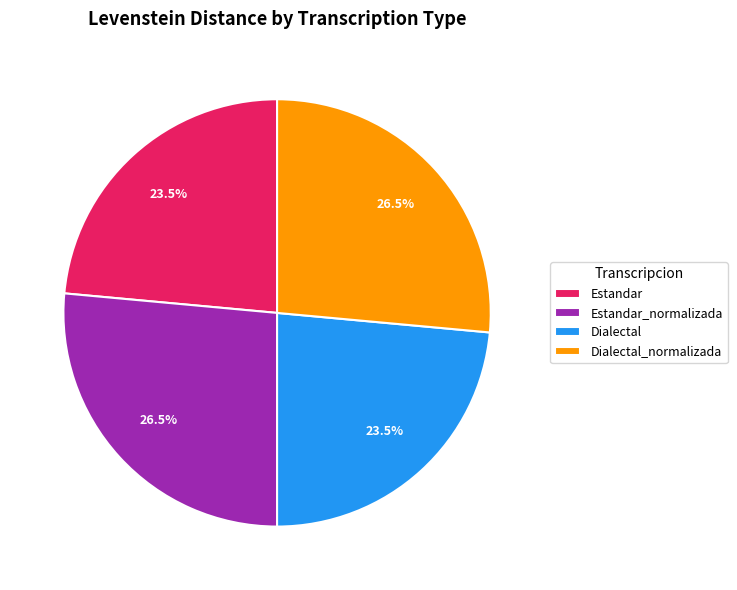

Count the number of slices in the pie.

4